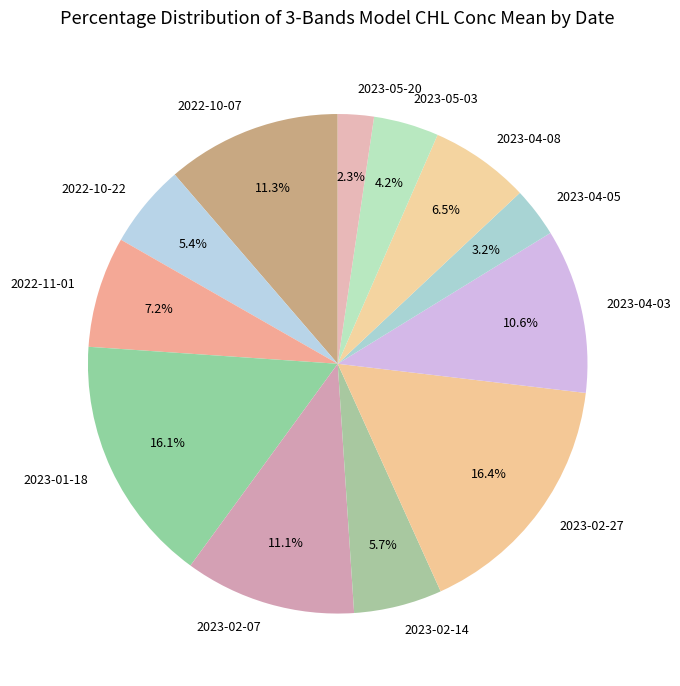

How much of the chart is everything except 2023-04-08?

93.5%